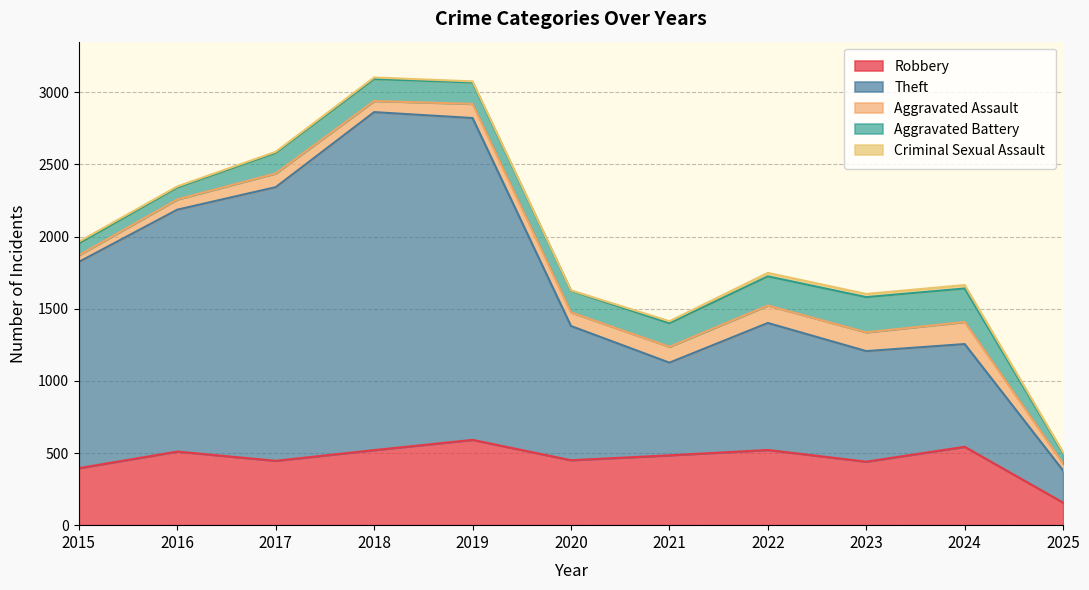

Count the number of data series in this chart.

5